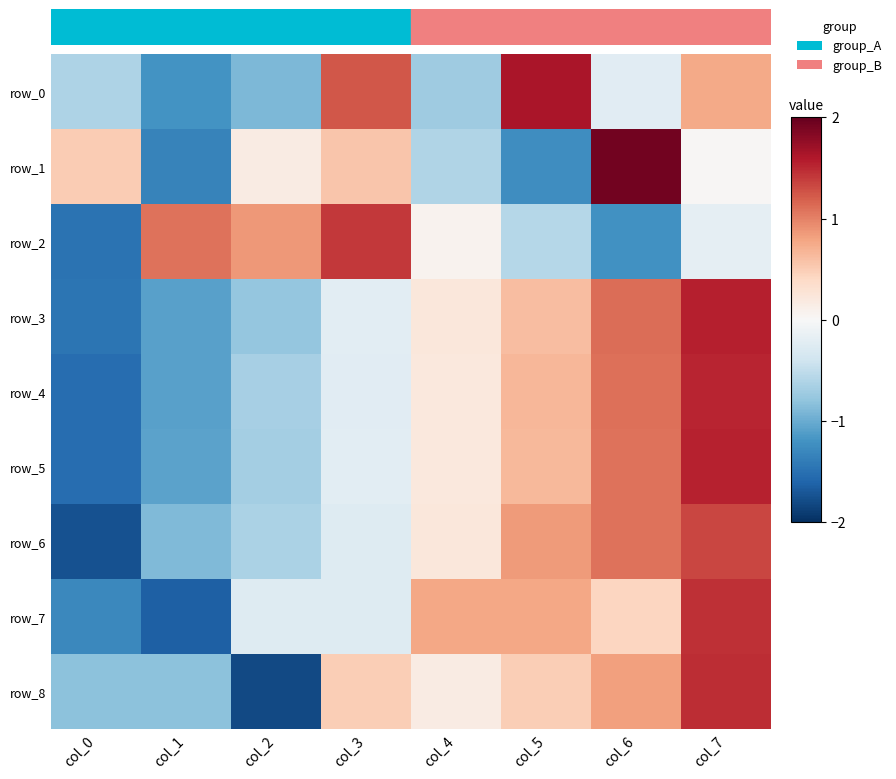

At which category is the sum across all series the highest?

col_7